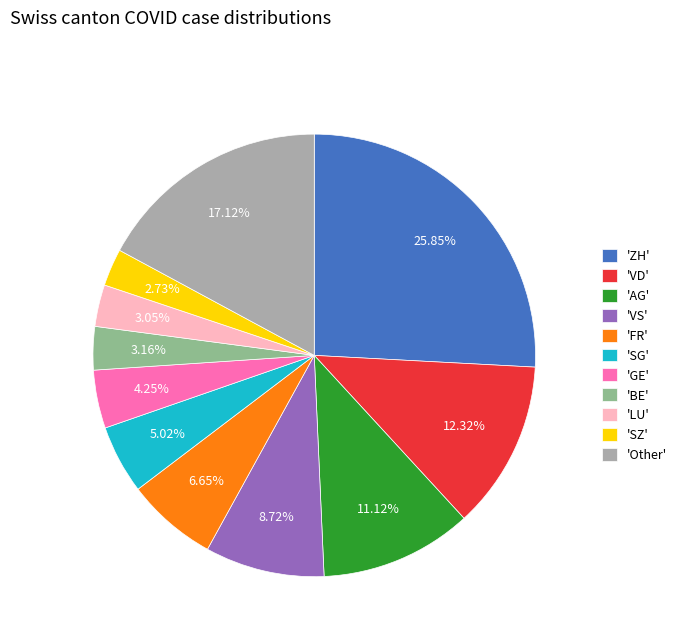

What is the largest slice in the pie chart?

'ZH'